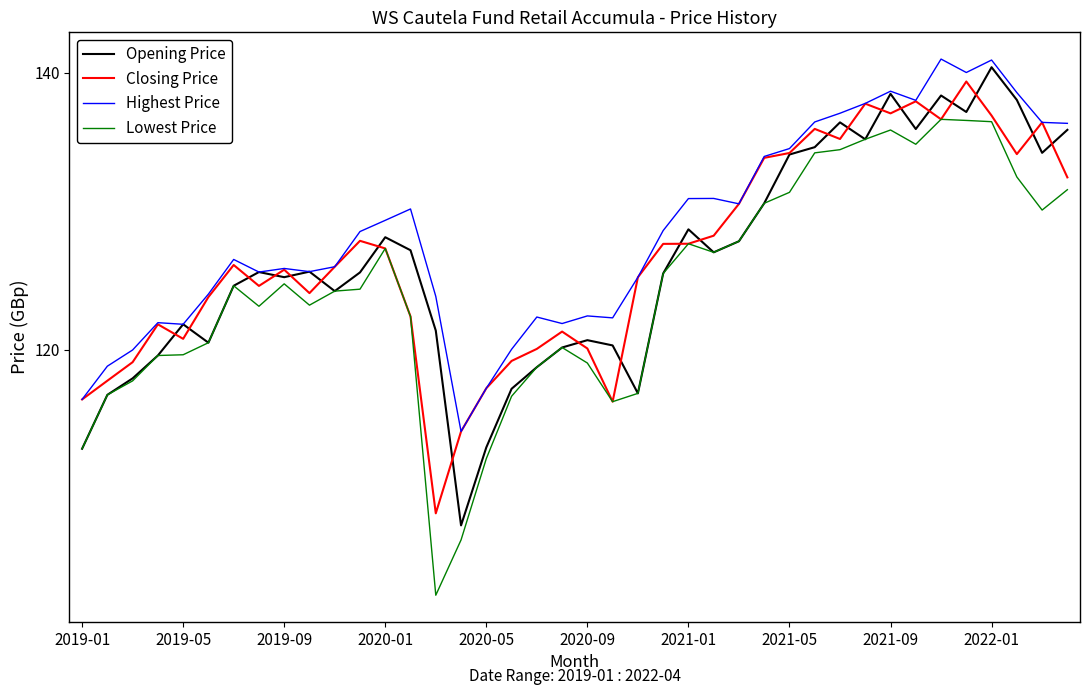

Which series has the largest total across all categories?

Highest Price